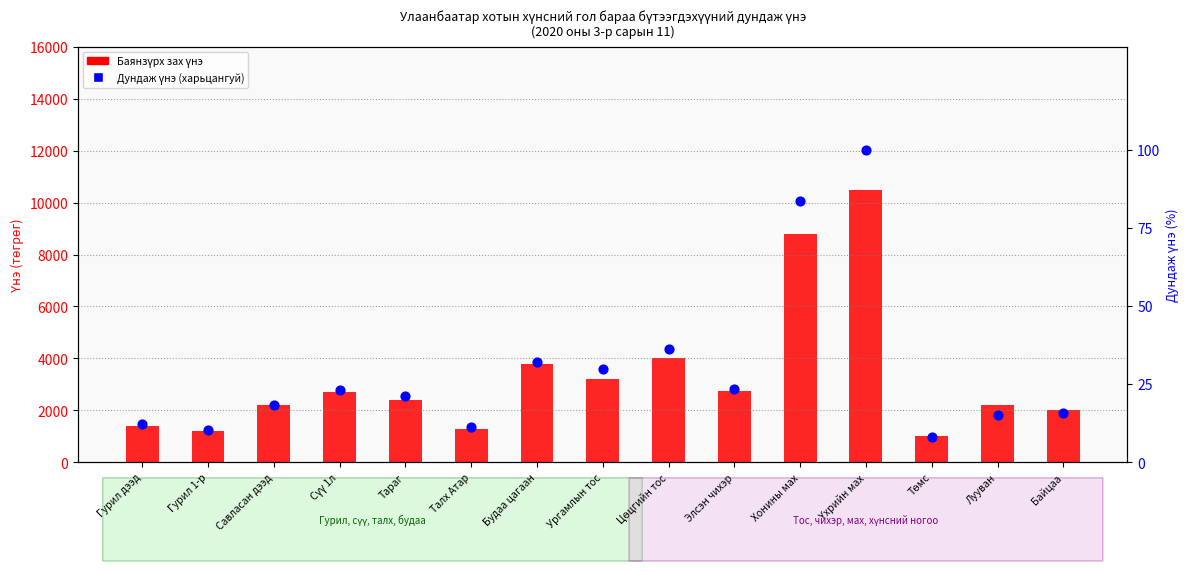

At how many categories does at least one series exceed 3844?

3